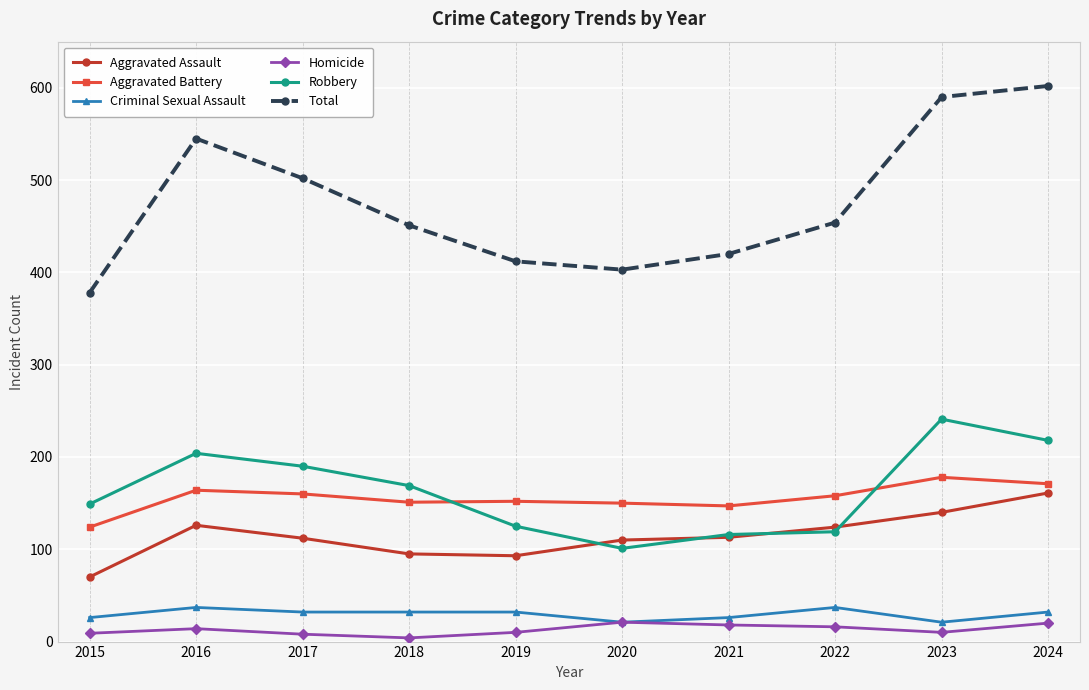

True or false: Total and Aggravated Battery intersect in this chart.

False